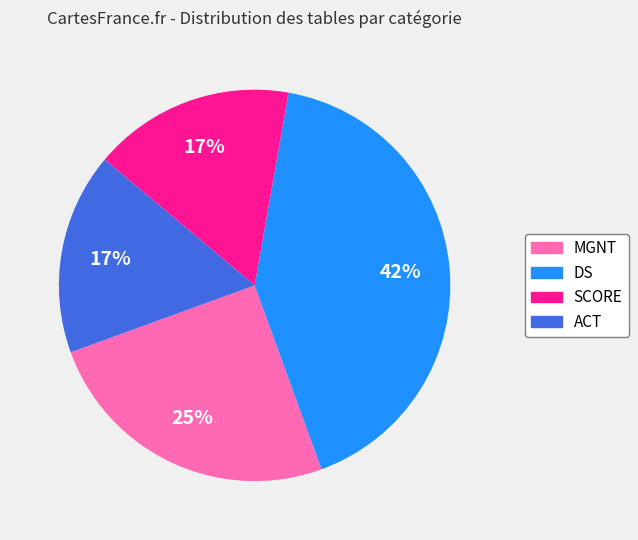

Does any single category account for the majority?

No